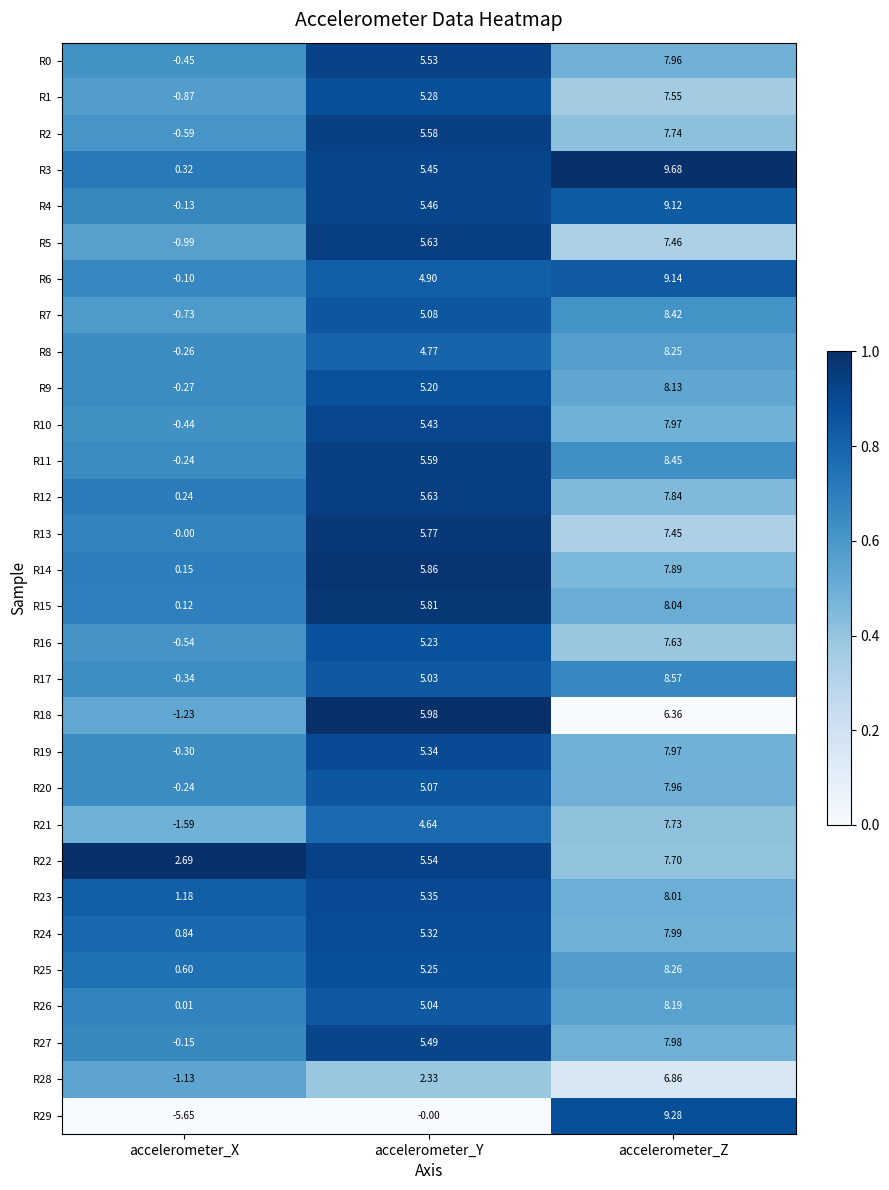

Is the value of R14 at accelerometer_Z greater than the value of R1 at accelerometer_Y?

Yes